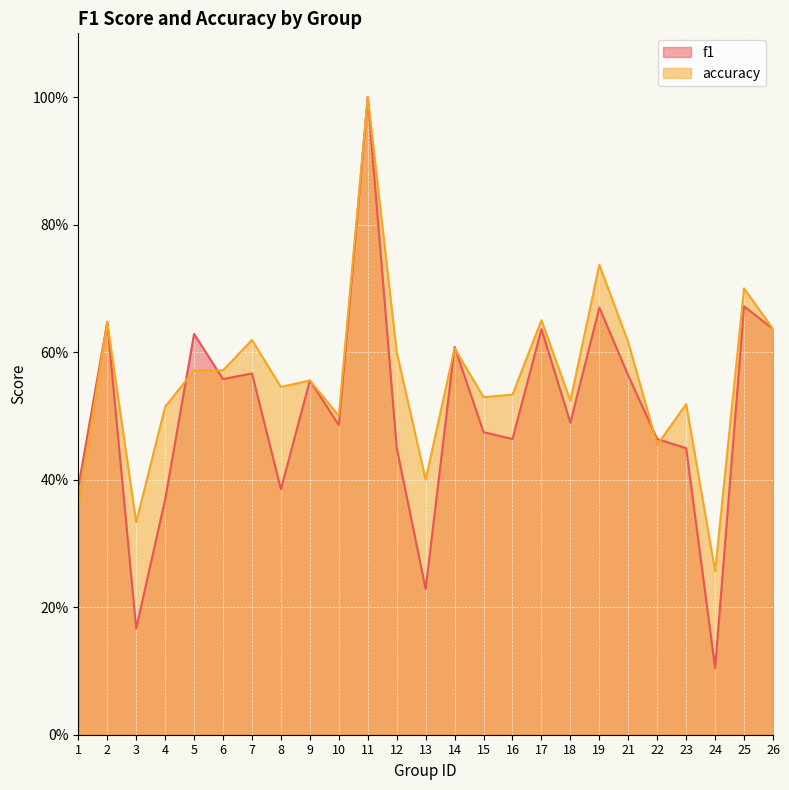

Between which two adjacent categories do f1 and accuracy first intersect?

4 and 5